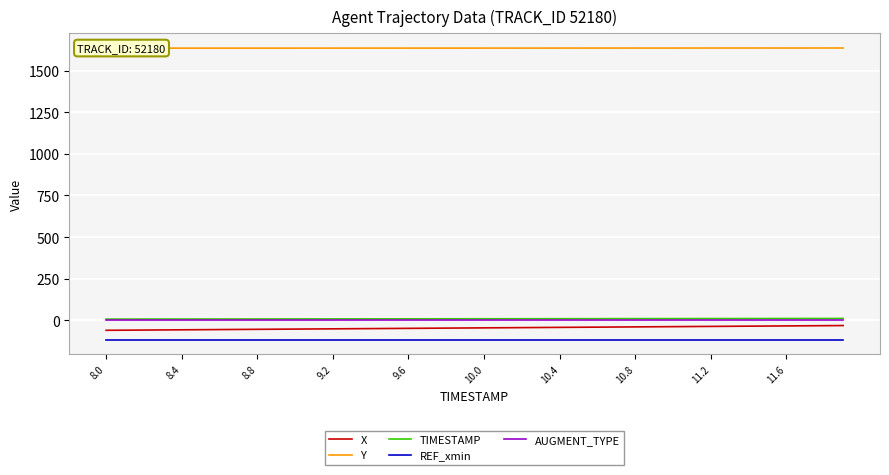

What is the label of the 30th point from the right?

10